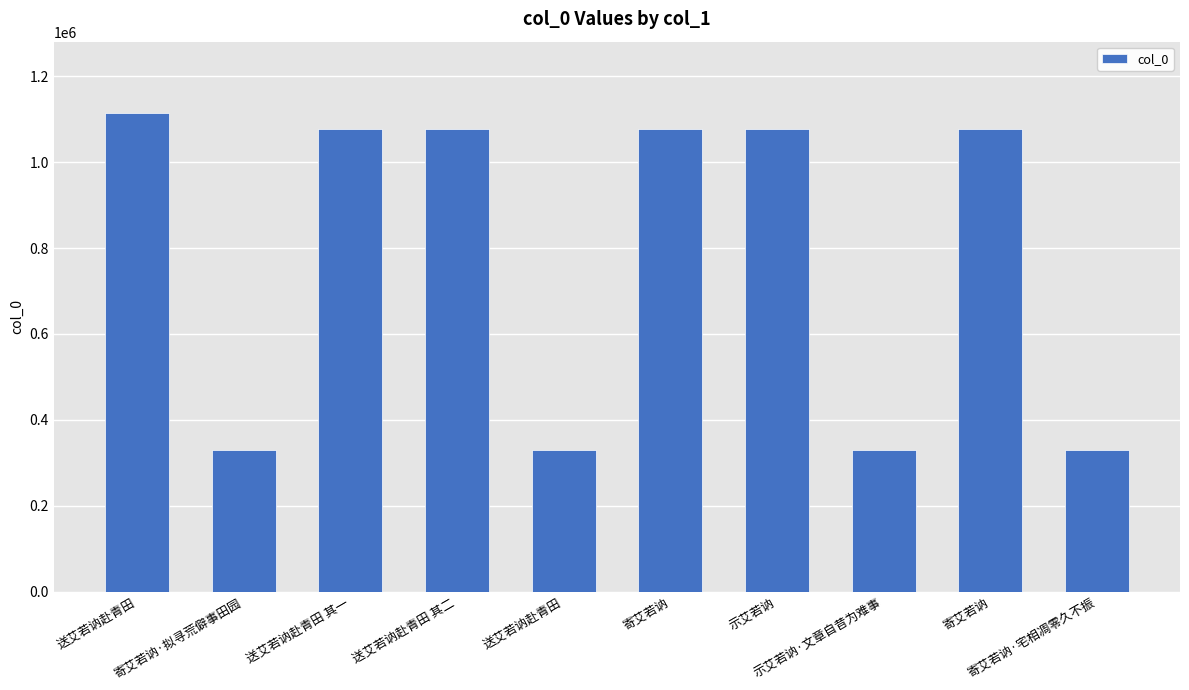

What is the sum of the values at 寄艾若讷 and 寄艾若讷?

2153364